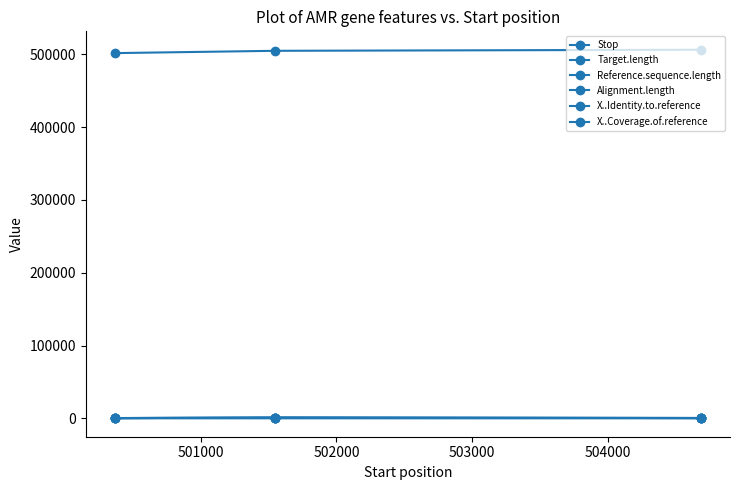

Is this an area chart (filled region under the line)?

No